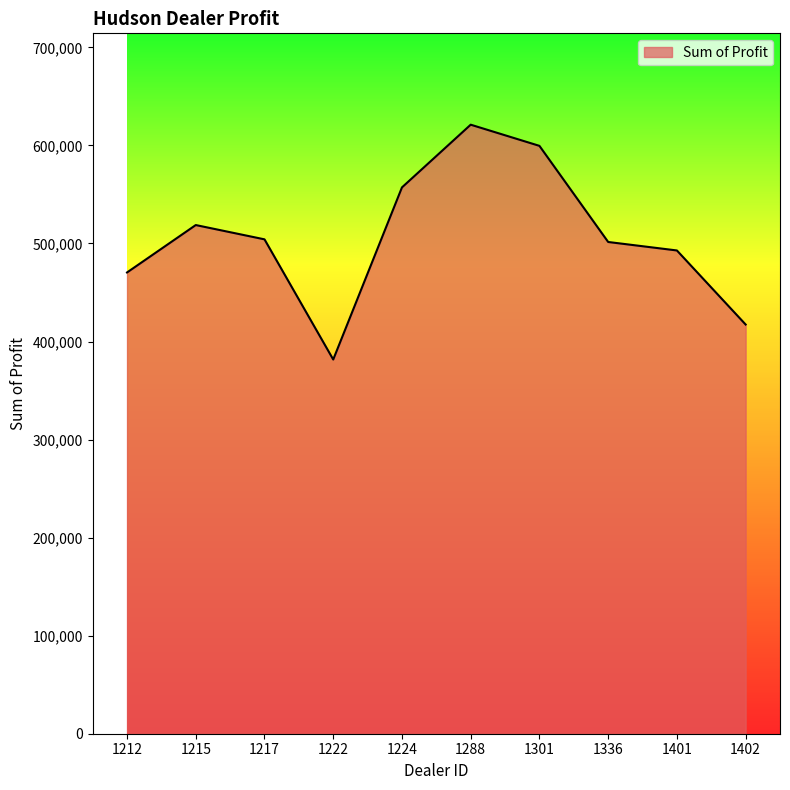

True or false: the data shows 737839.0 at 1215.

False